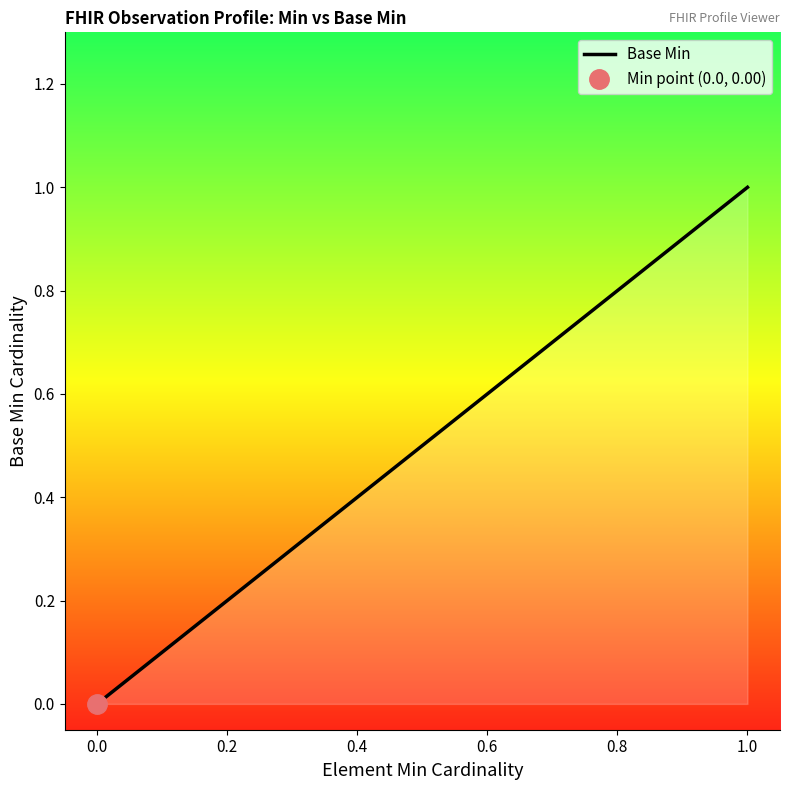

What is the greatest value displayed?

1